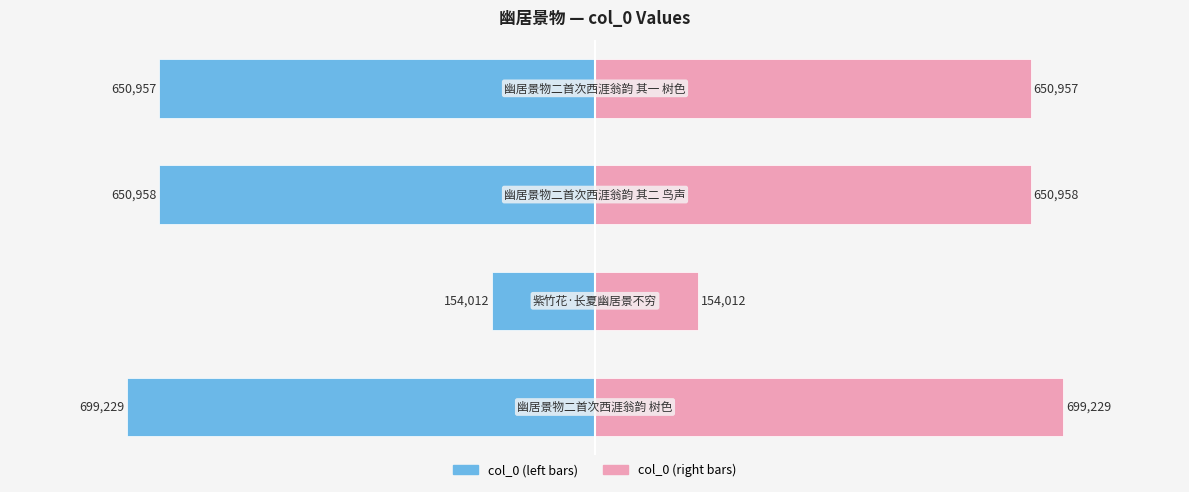

Which series has the widest spread of values?

col_0 (left)